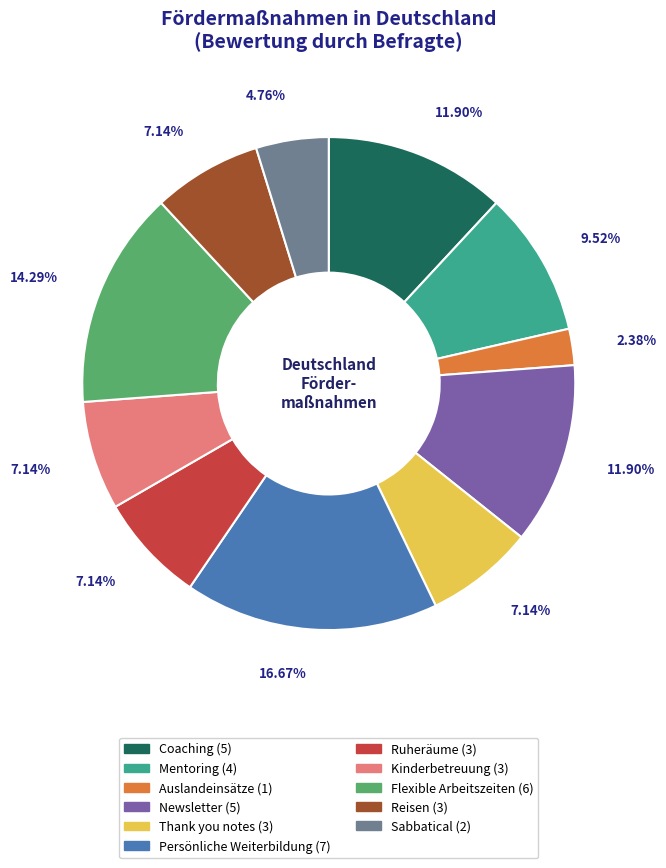

Approximately how many times larger is the value at Persönliche Weiterbildung compared to Newsletter?

1.4